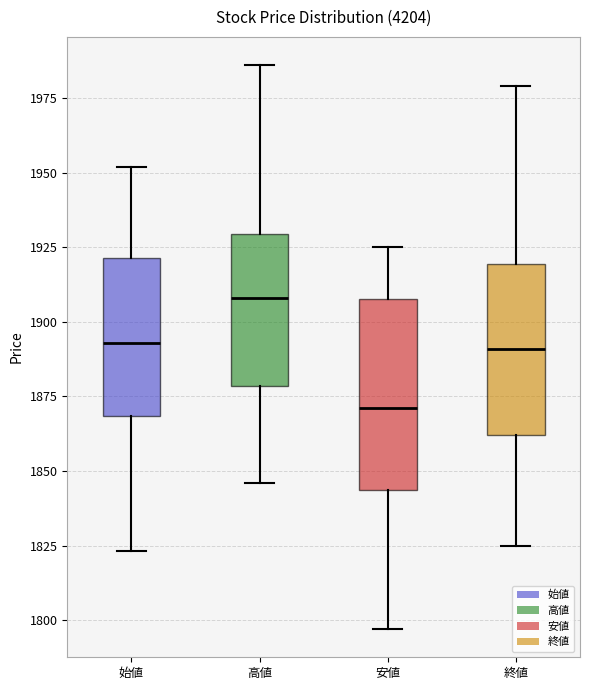

Where does the median line of the box for 安値 sit on the y-axis? The values are not printed on the chart, so give them approximately, as read against the axis.

1870